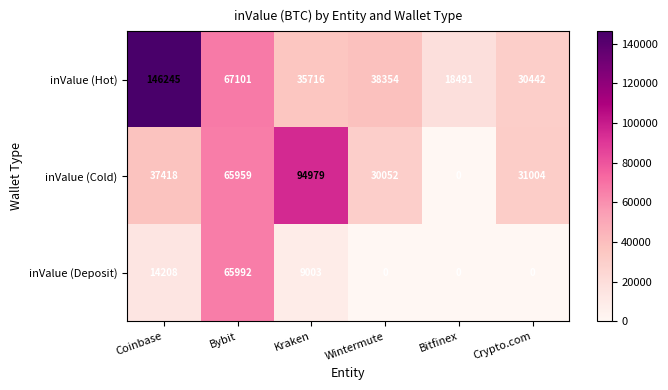

At which label does inValue (Hot) first exceed 38354?

Coinbase